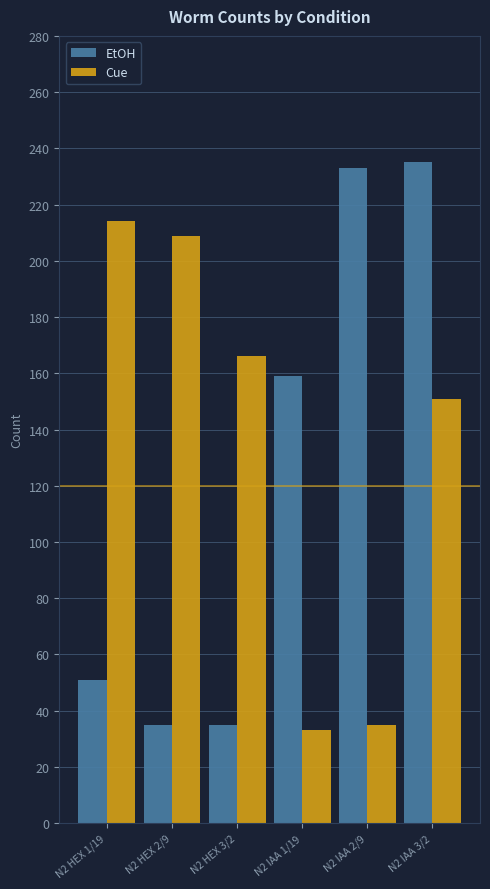

Which series changed the most between N2 HEX 3/2 and N2 IAA 2/9?

EtOH